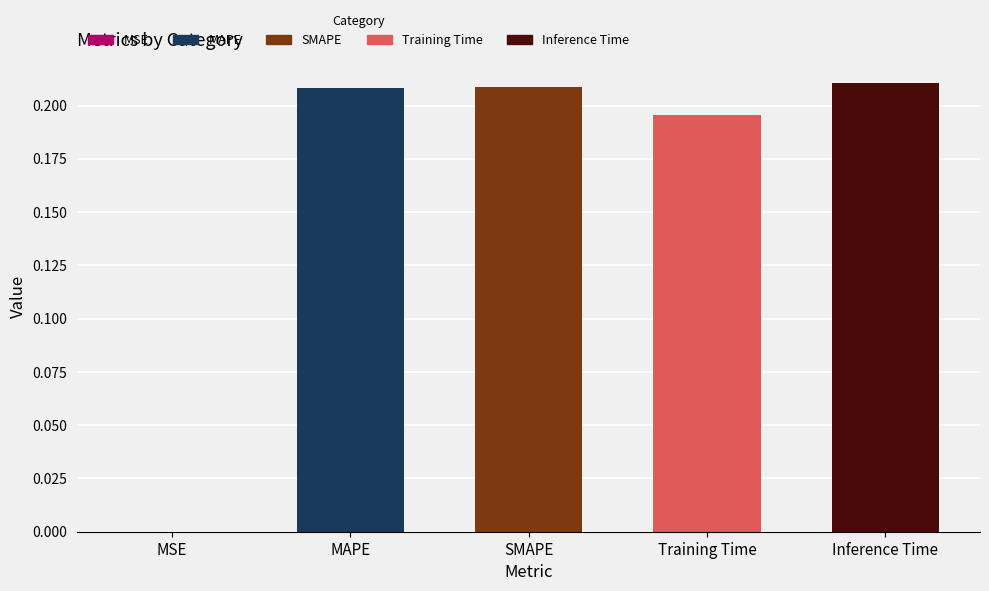

Between Training Time and MSE, which is larger?

Training Time